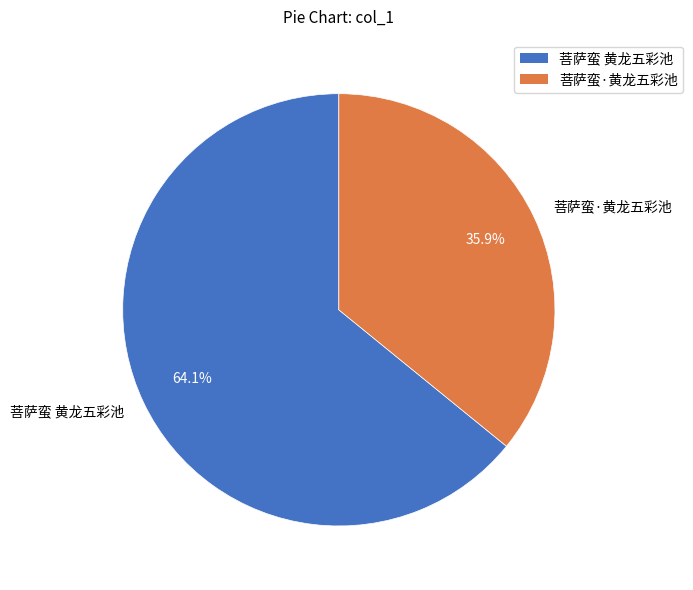

Rank the categories by value from highest to lowest.

菩萨蛮 黄龙五彩池, 菩萨蛮·黄龙五彩池